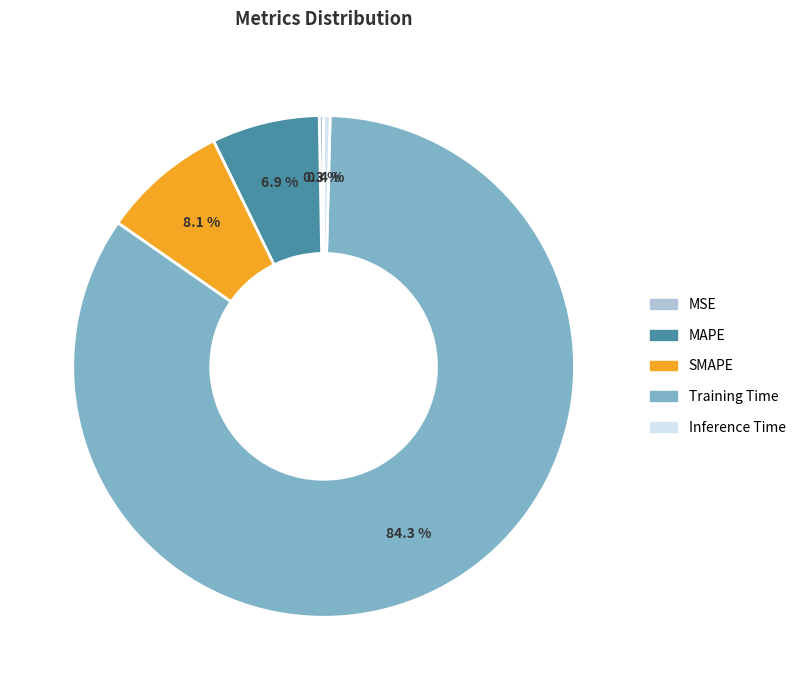

To the nearest percent, what portion does SMAPE represent?

8%